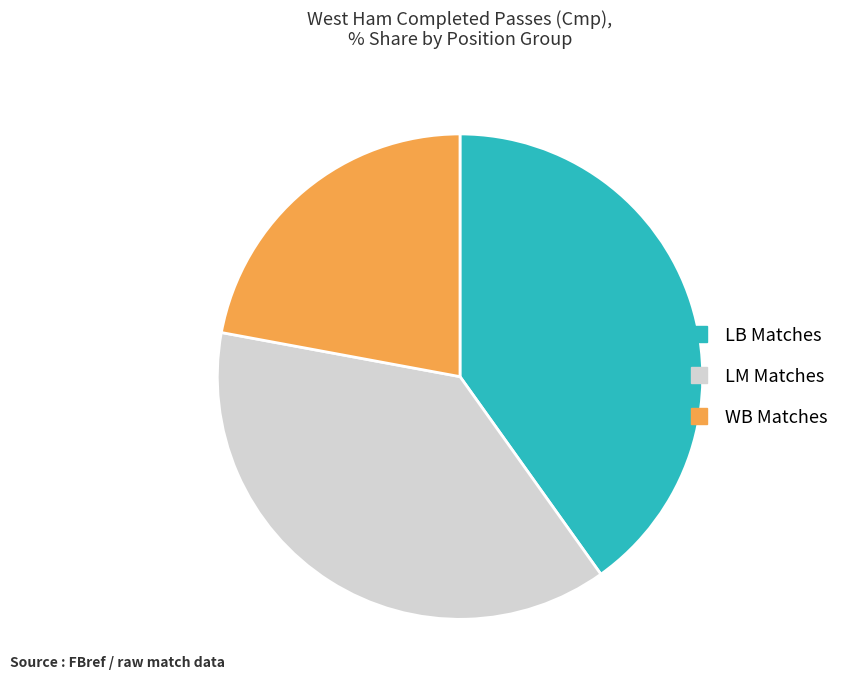

Does any single category account for the majority?

No